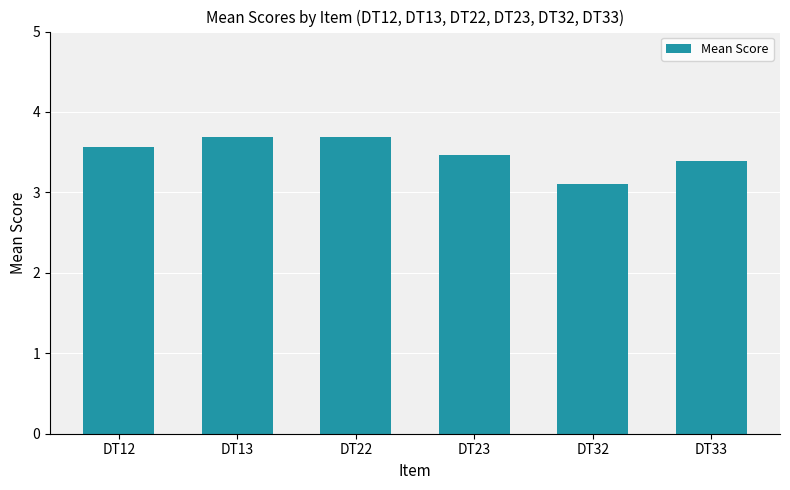

Reading left to right, transcribe all the data shown in this chart.

DT12=3.6	DT13=3.7	DT22=3.7	DT23=3.5	DT32=3.1	DT33=3.4